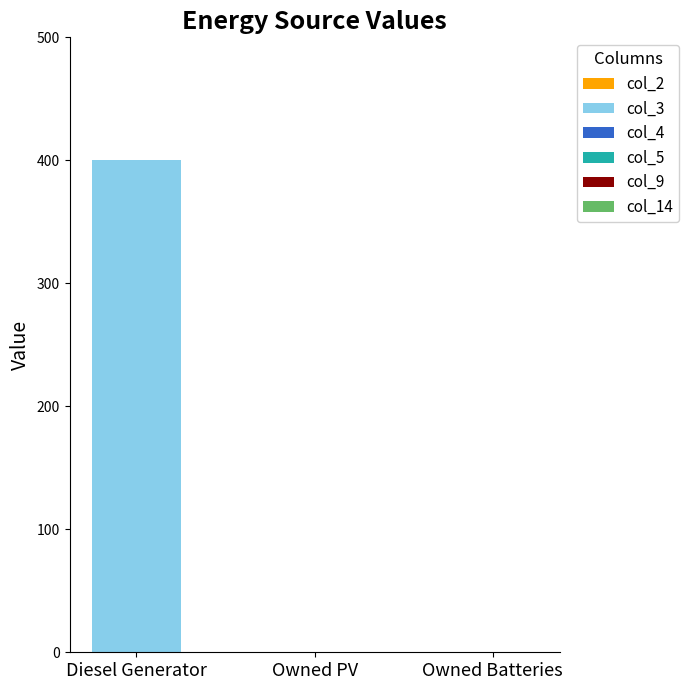

Reading right to left, extract all data points from this chart.

Owned Batteries=0	Owned PV=0	Diesel Generator=400